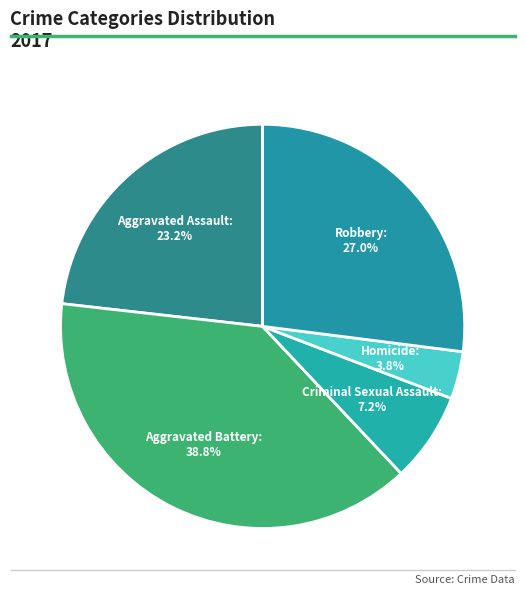

To the nearest percent, what is the difference between the largest and smallest slice percentages?

35%